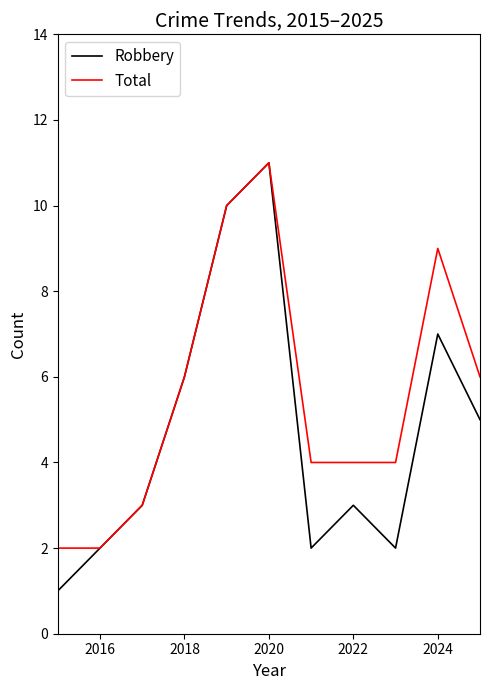

Which series has the largest range (max minus min)?

Robbery